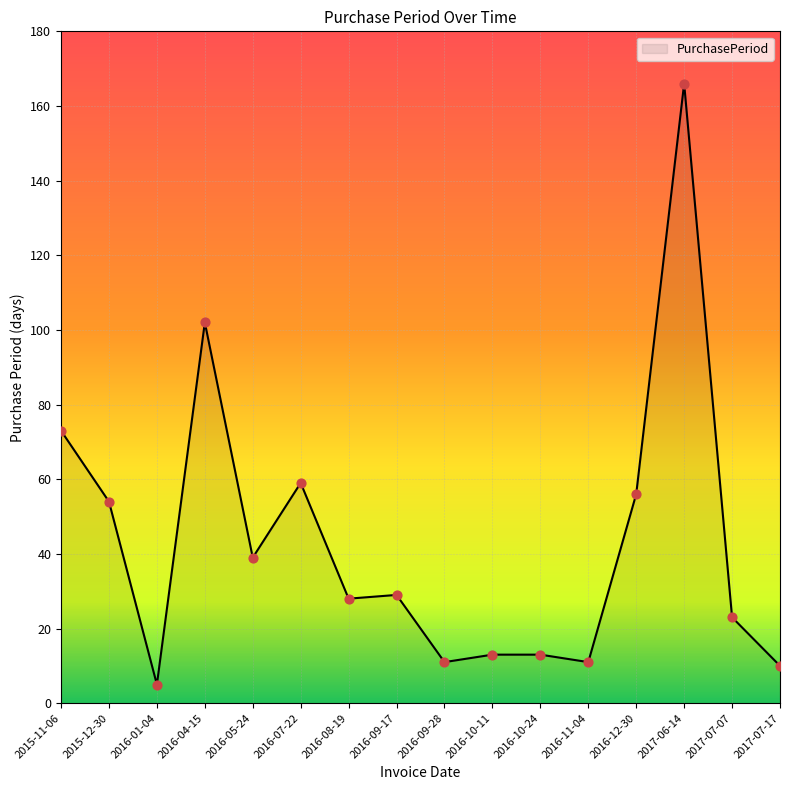

Approximately how many times larger is the value at 2016-11-04 compared to 2016-01-04?

2.2